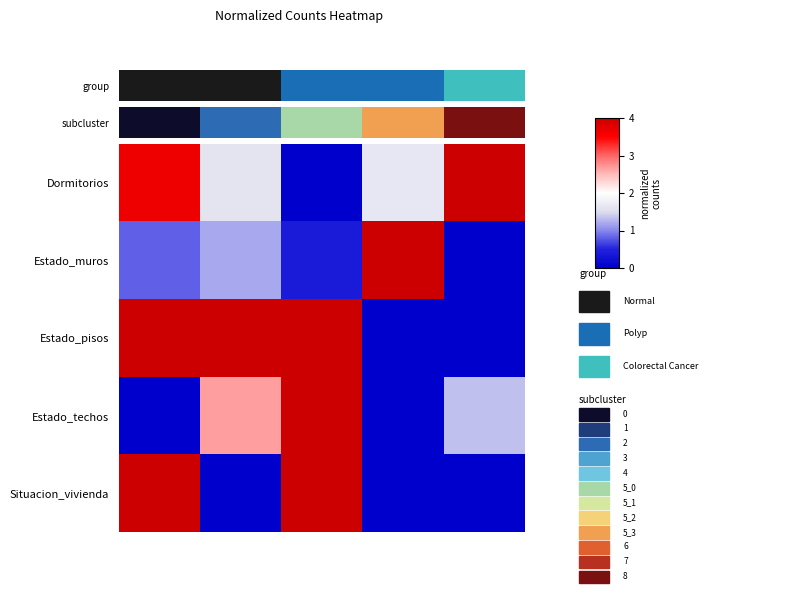

Reading left to right, what are all the values shown in this chart?

Dormitorios: 3.6	1.6	0.0	1.6	4.0
Estado_muros: 0.8	1.2	0.4	4.0	0.0
Estado_pisos: 4.0	4.0	4.0	0.0	0.0
Estado_techos: 0.0	2.7	4.0	0.0	1.3
Situacion_vivienda: 4.0	0.0	4.0	0.0	0.0